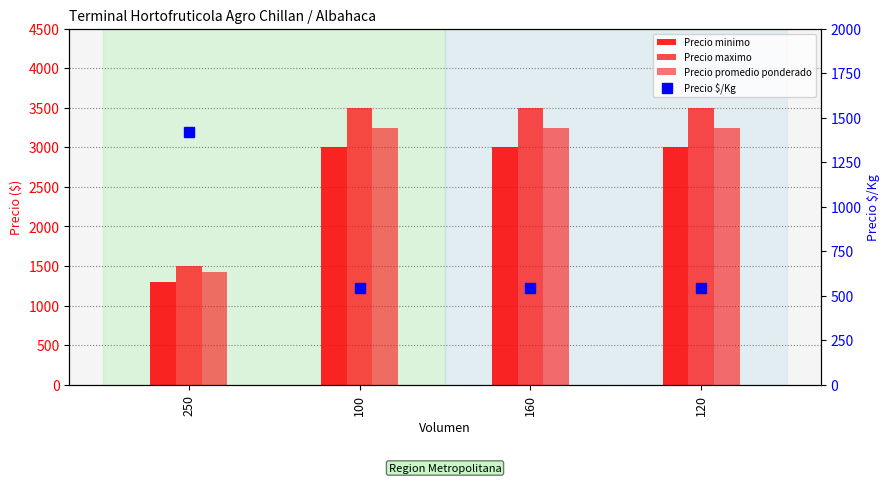

Is it true that Precio promedio ponderado equals 1917 at 160?

False